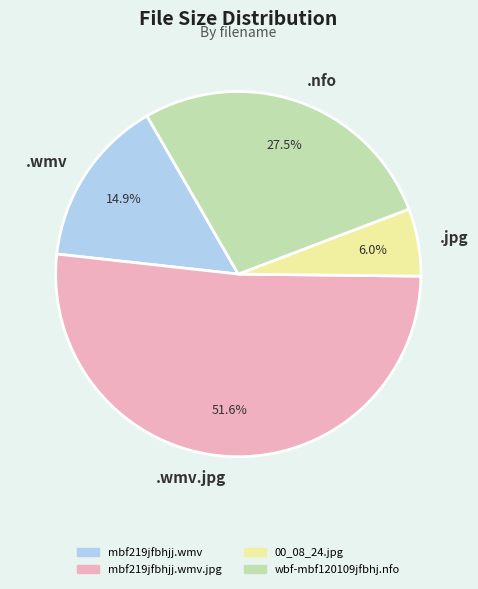

Approximately how many times larger is the value at .nfo compared to .wmv.jpg?

0.5